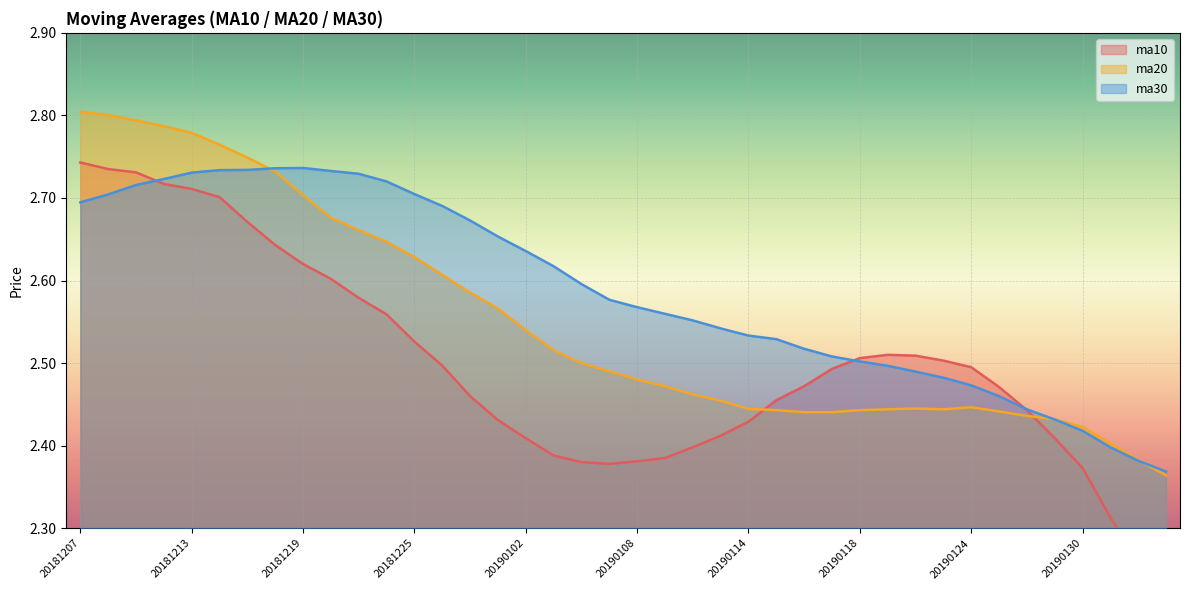

At which category is the sum across all series the highest?

20181207